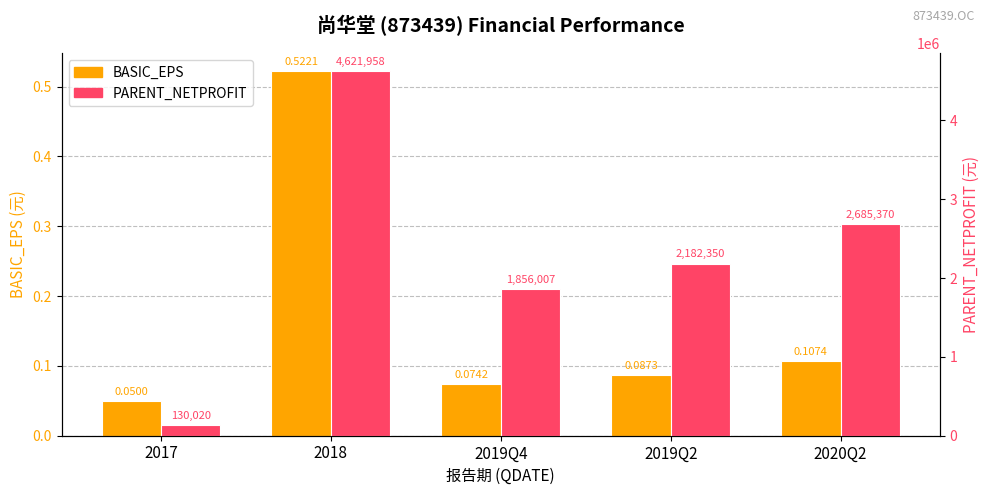

Between 2018 and 2019Q2, which series saw the biggest shift?

PARENT_NETPROFIT